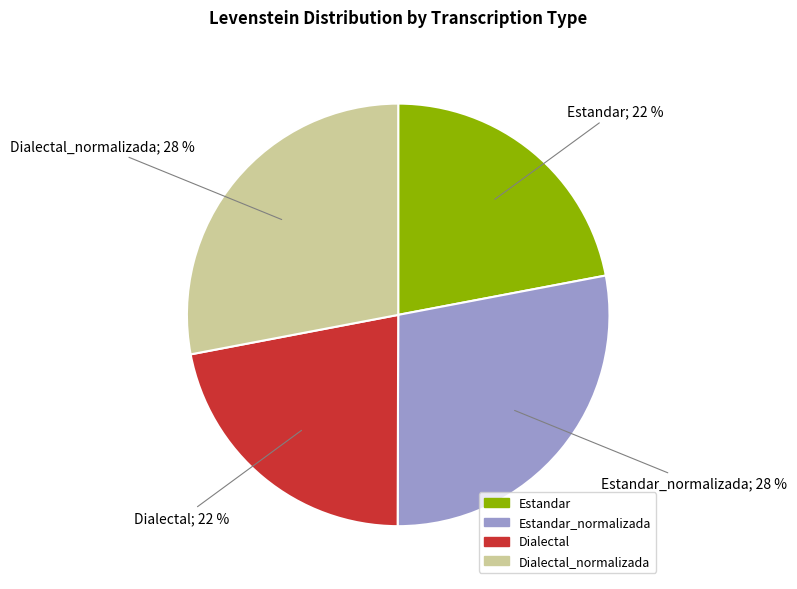

To the nearest percent, what is the average slice percentage?

25%